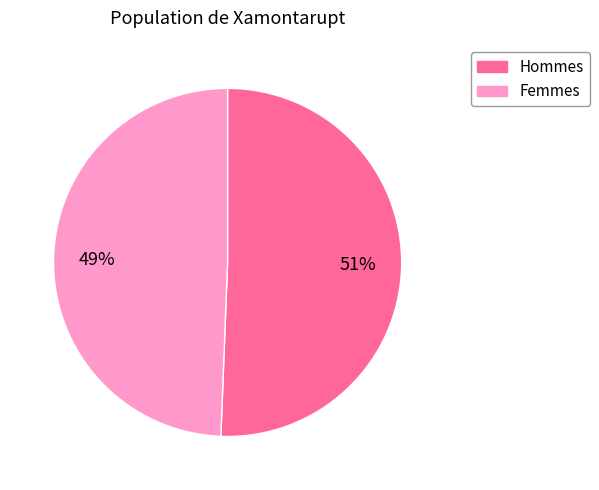

To the nearest percent, what is the average slice percentage?

50%